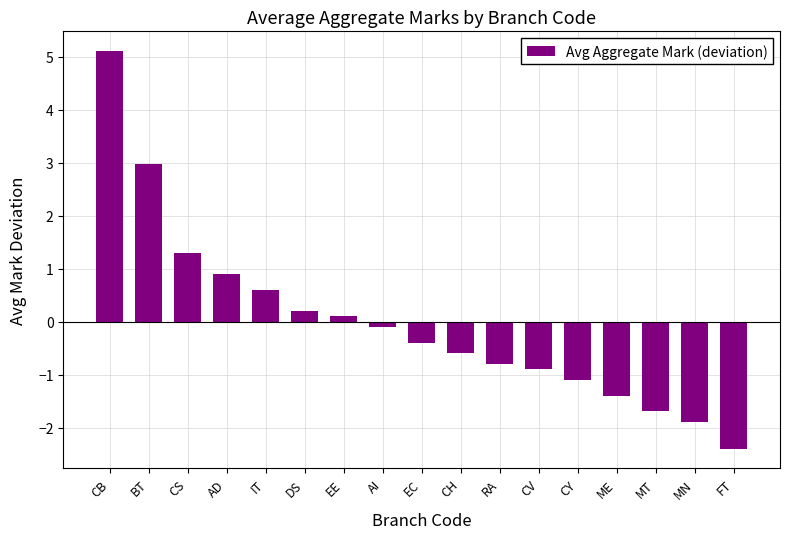

What is the sum of the values at DS and AD?

1.1